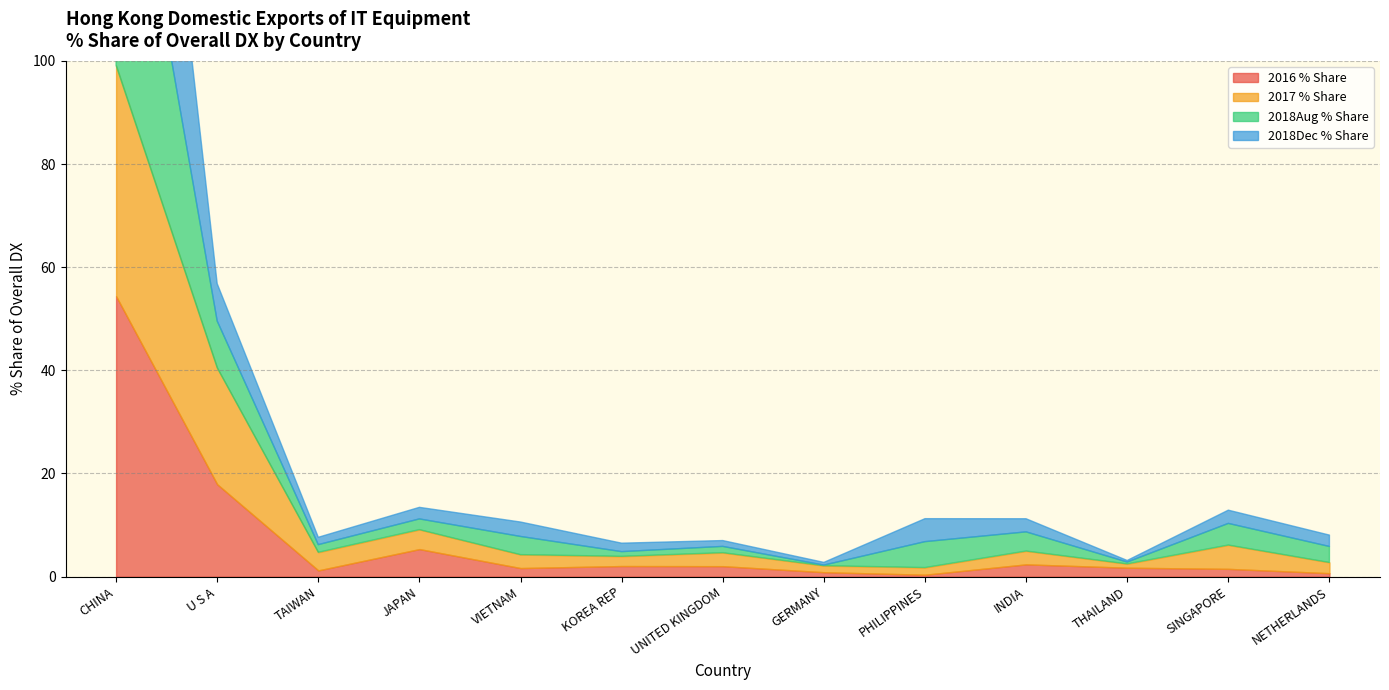

The 2018Aug % Share series shows 3.5 at VIETNAM. True or false?

True